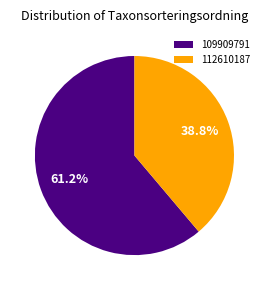

Approximately how many times larger is the value at 109909791 compared to 112610187?

1.6